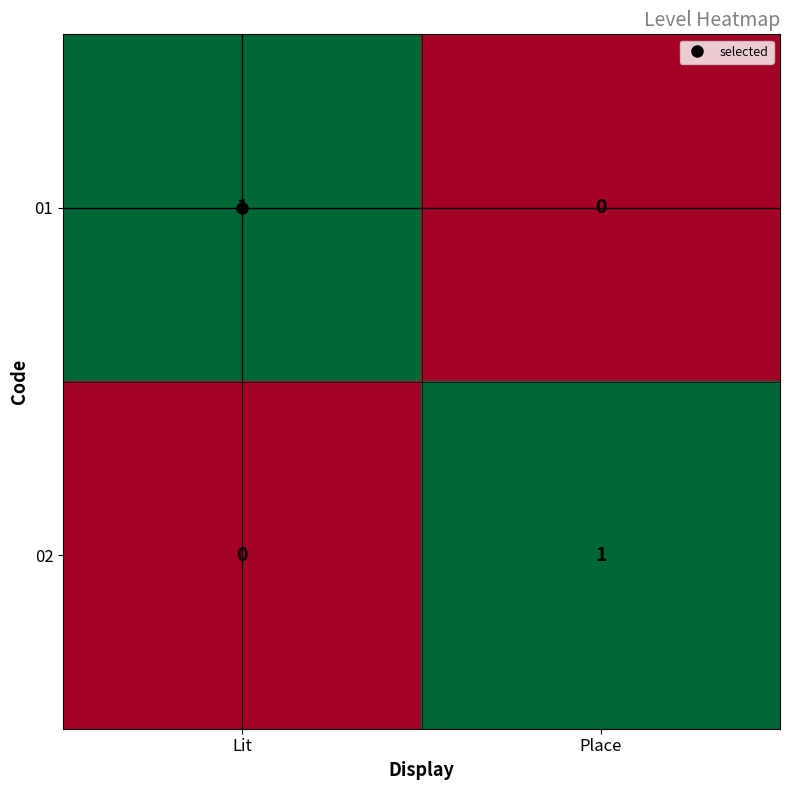

Is it true that 02 equals 1 at Lit?

False